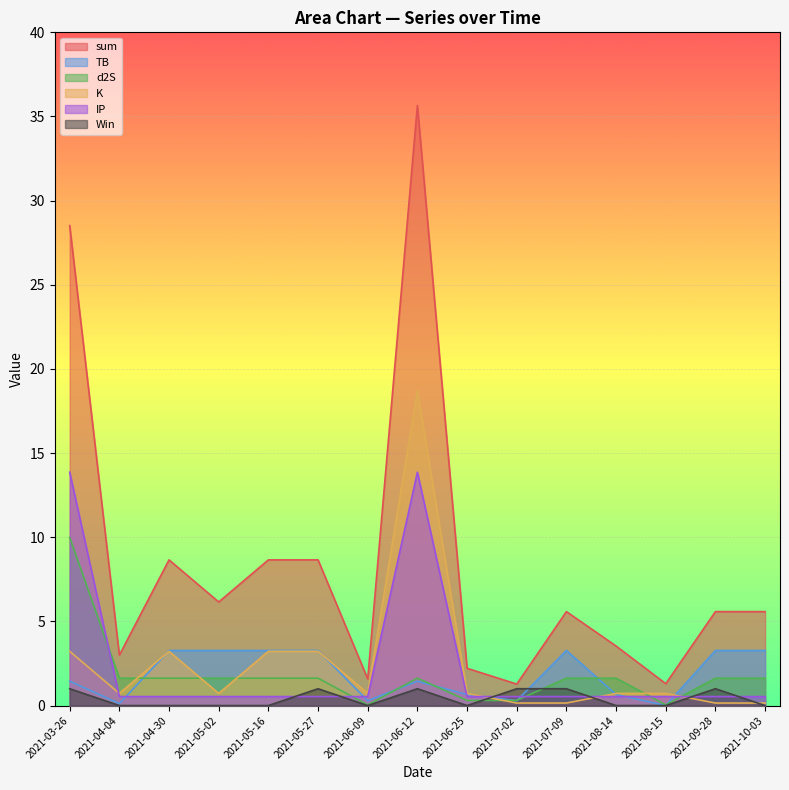

Is it true that Win equals 0.4 at 2021-10-03?

False